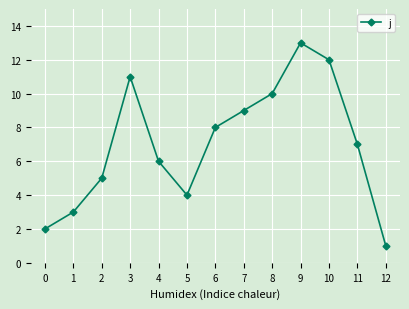

List the labels in order of value, largest first.

9, 10, 3, 8, 7, 6, 11, 4, 2, 5, 1, 0, 12